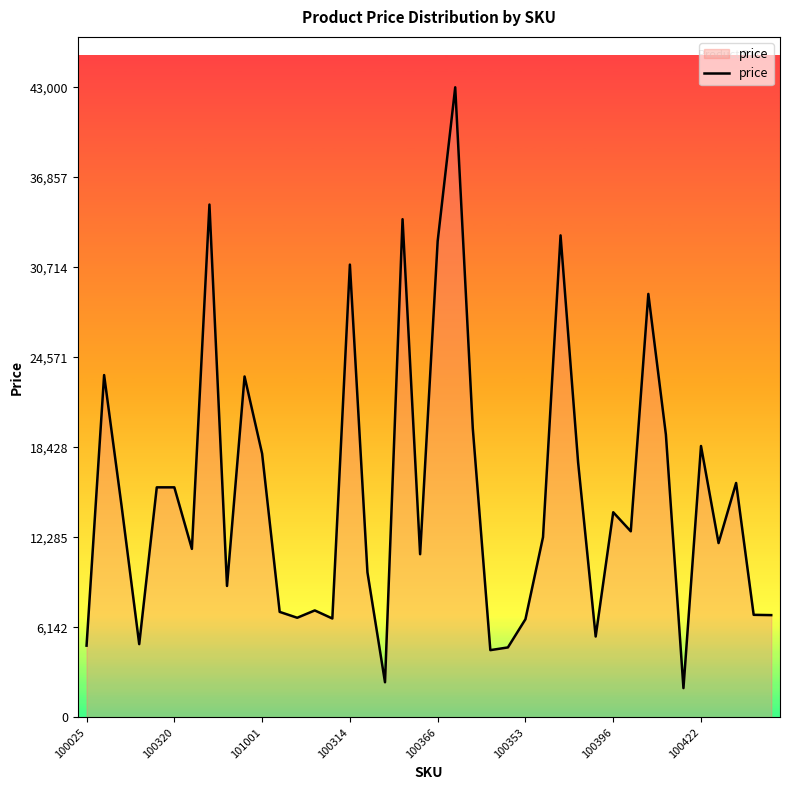

True or false: there are more than 0 points higher than both neighbors.

True